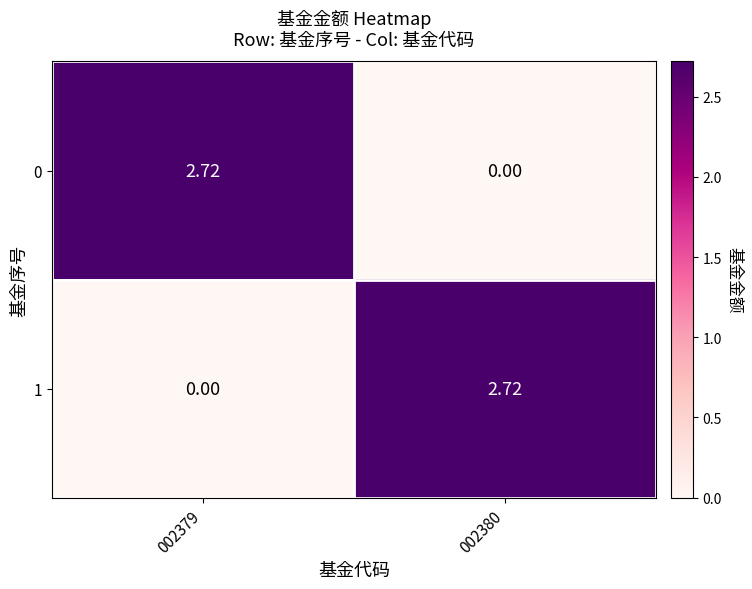

How many data points in 1 are less than 2?

1